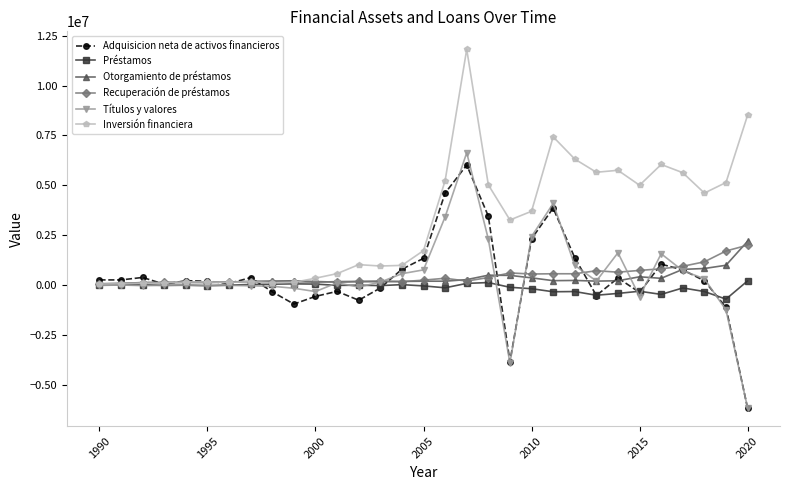

Rank the series by their maximum value, from highest to lowest.

Inversión financiera, Títulos y valores, Adquisicion neta de activos financieros, Otorgamiento de préstamos, Recuperación de préstamos, Préstamos